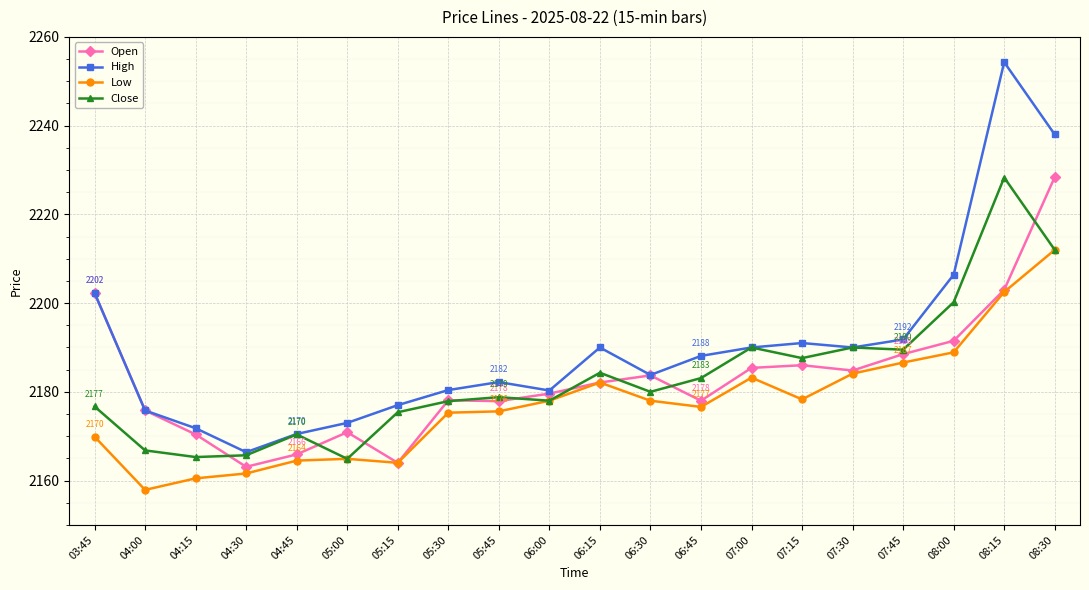

Between 04:45 and 07:00, which series saw the biggest shift?

Close